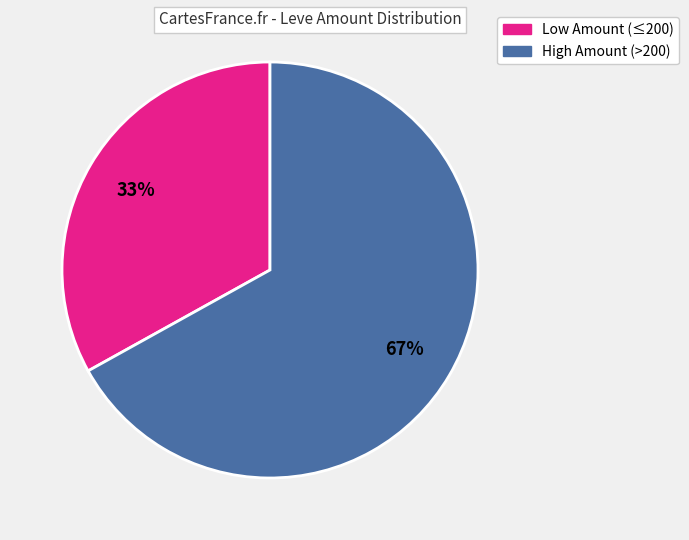

How many slices are in this pie chart?

2